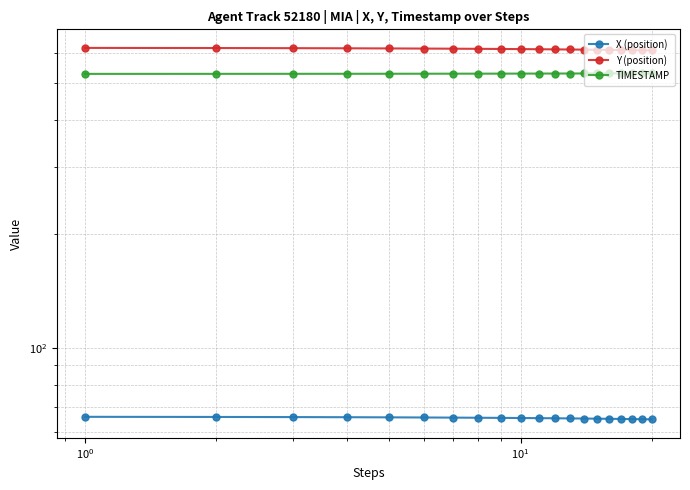

Is it true that TIMESTAMP equals 323.3 at 17?

False